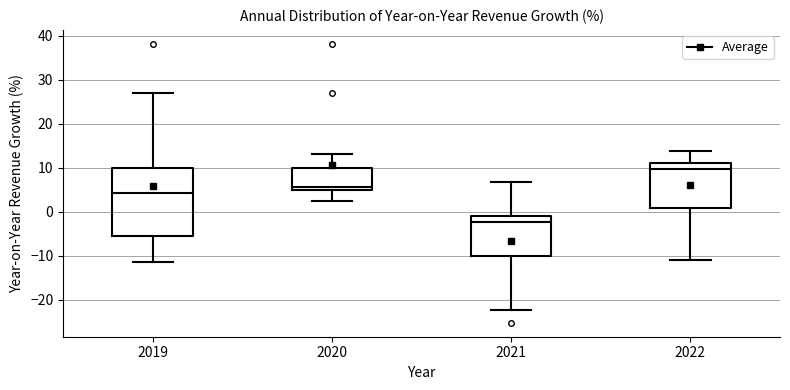

Reading left to right, transcribe this box plot: for each box, give where its median line is, the range the box spans, and where its two whiskers end, as read against the y-axis. The values are not printed on the chart, so give them approximately, as read against the axis.

2019: median 4, box -5 to 10, whiskers -11 to 27
2020: median 6, box 5 to 10, whiskers 3 to 13
2021: median -2, box -10 to -1, whiskers -22 to 7
2022: median 10, box 1 to 11, whiskers -11 to 14